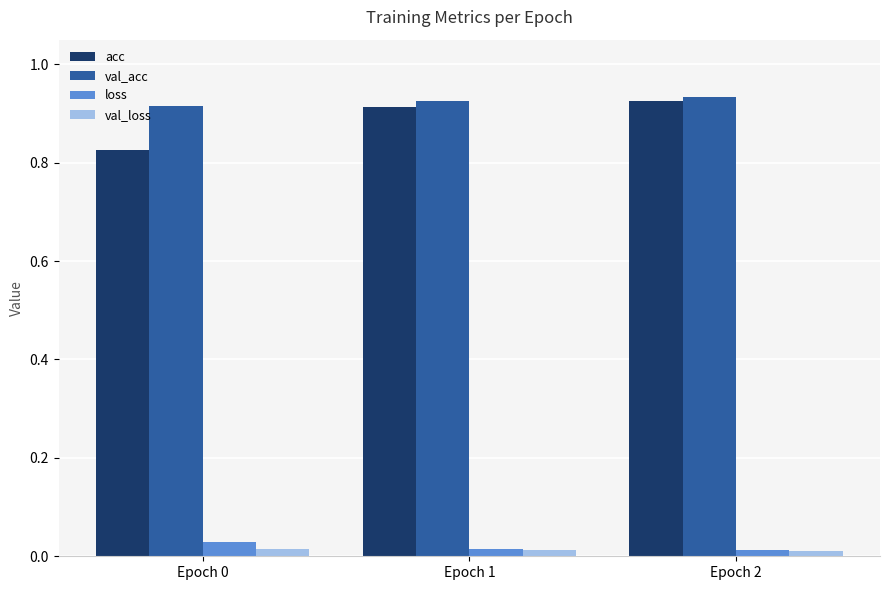

What are all the series names shown in the legend?

acc, val_acc, loss, val_loss